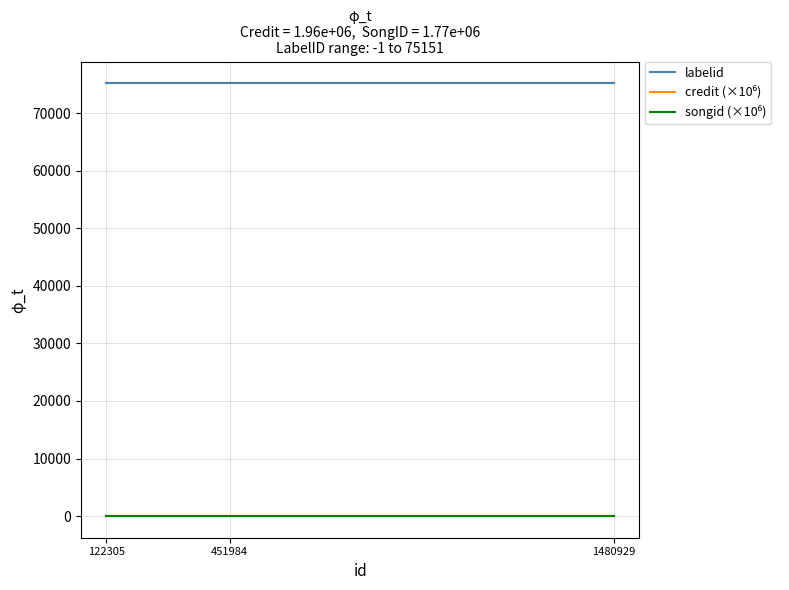

True or false: labelid has a value of 121482.2 at 1480929.

False